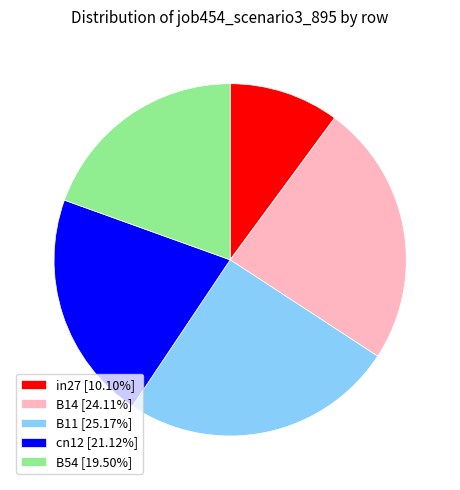

Which category has the biggest portion of the pie?

B11